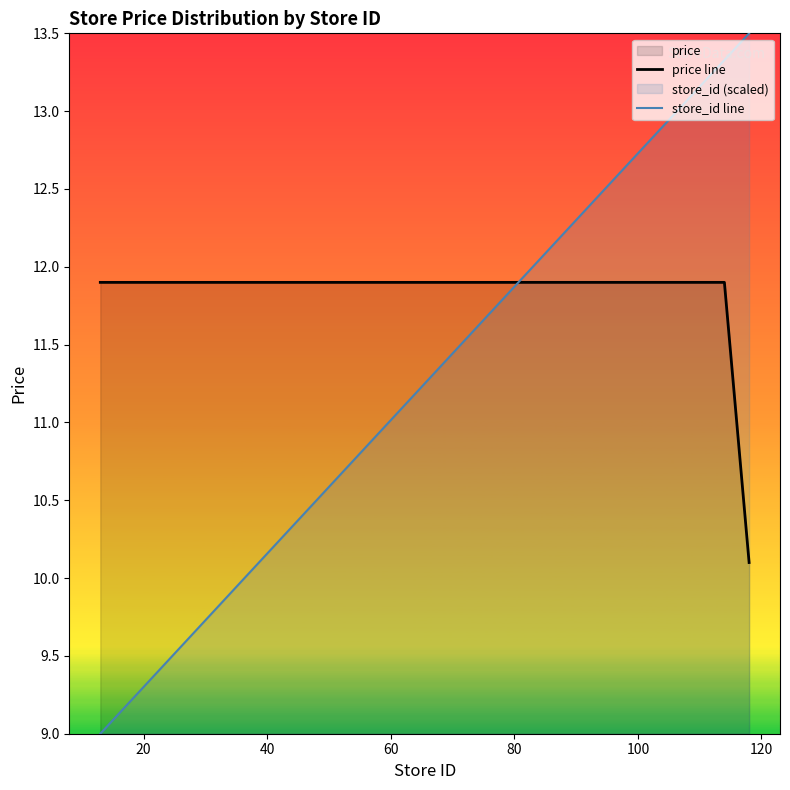

Which series has the widest spread of values?

store_id line